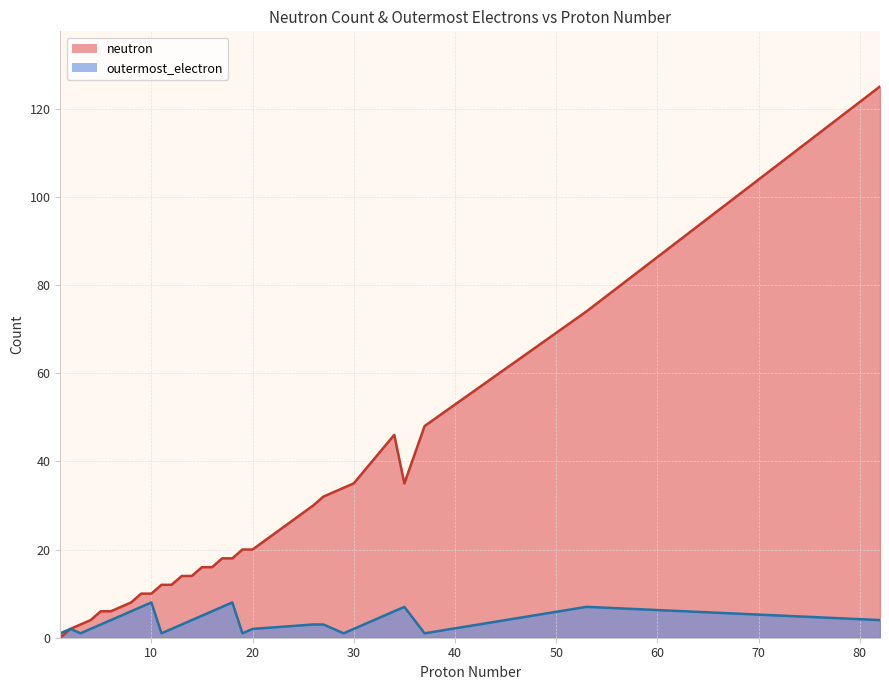

What is the difference between the maximum and minimum values in the outermost_electron series?

7